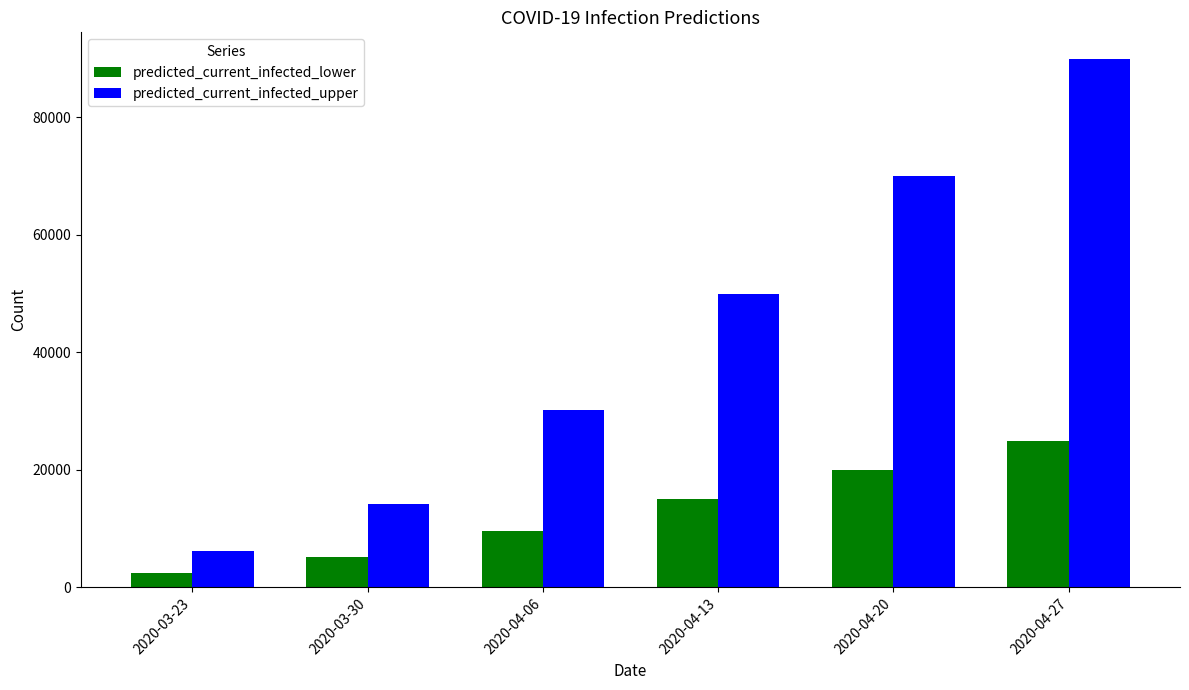

How many distinct data groups are displayed?

2